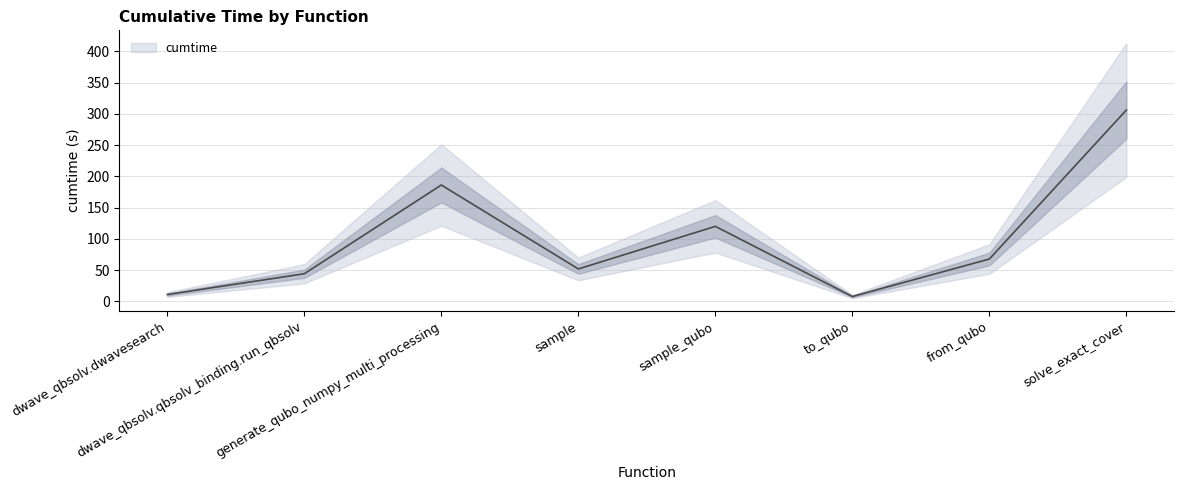

What is the change in value from from_qubo to solve_exact_cover?

+238.5